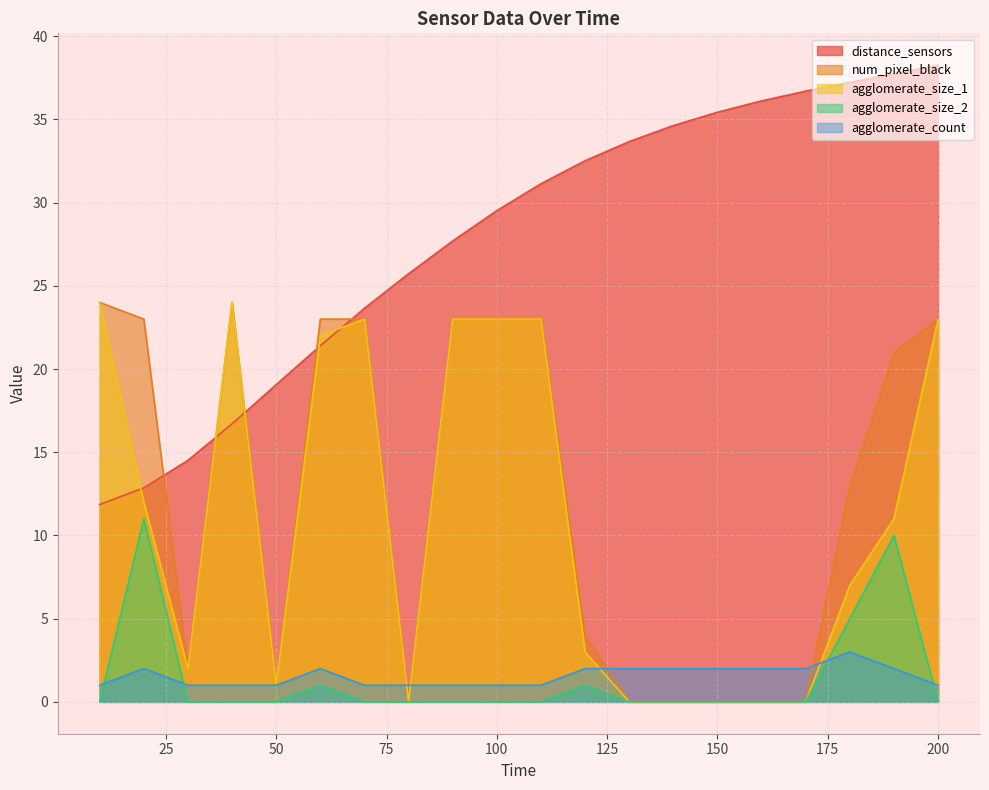

Between 120 and 70, which is larger?

120